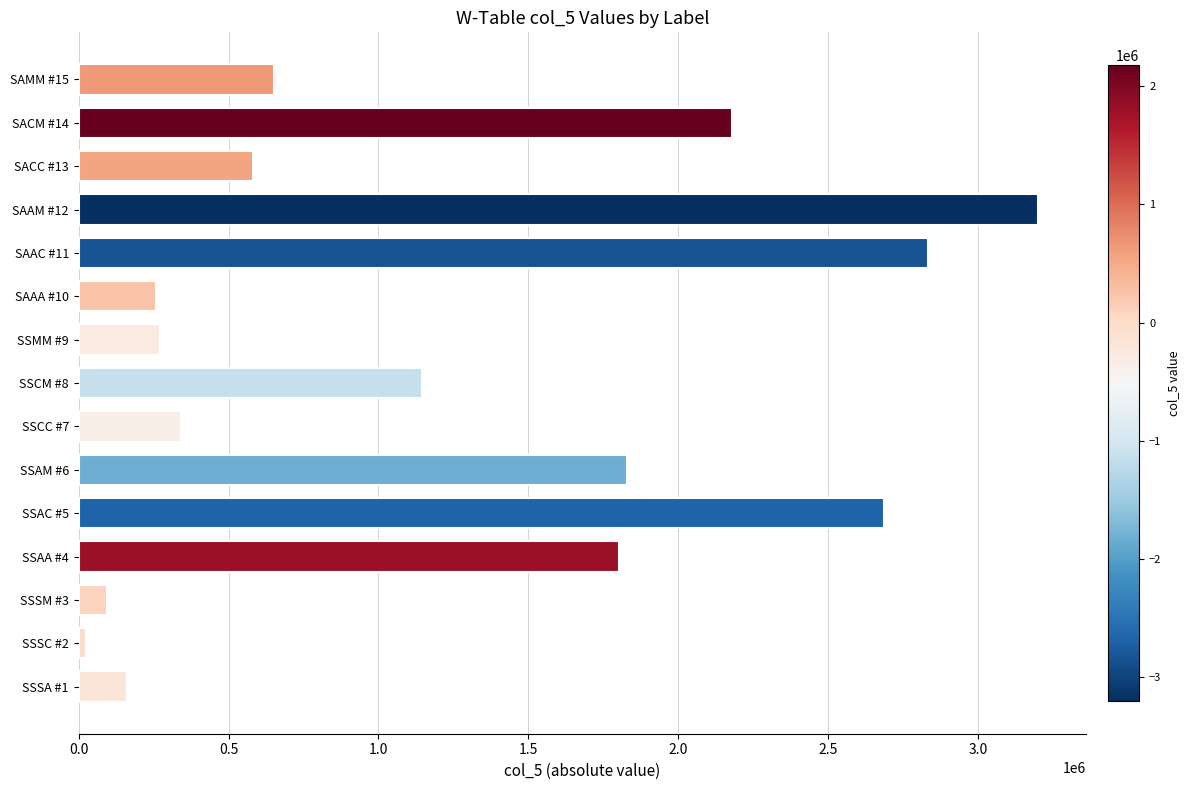

How many values exceed 652384?

8